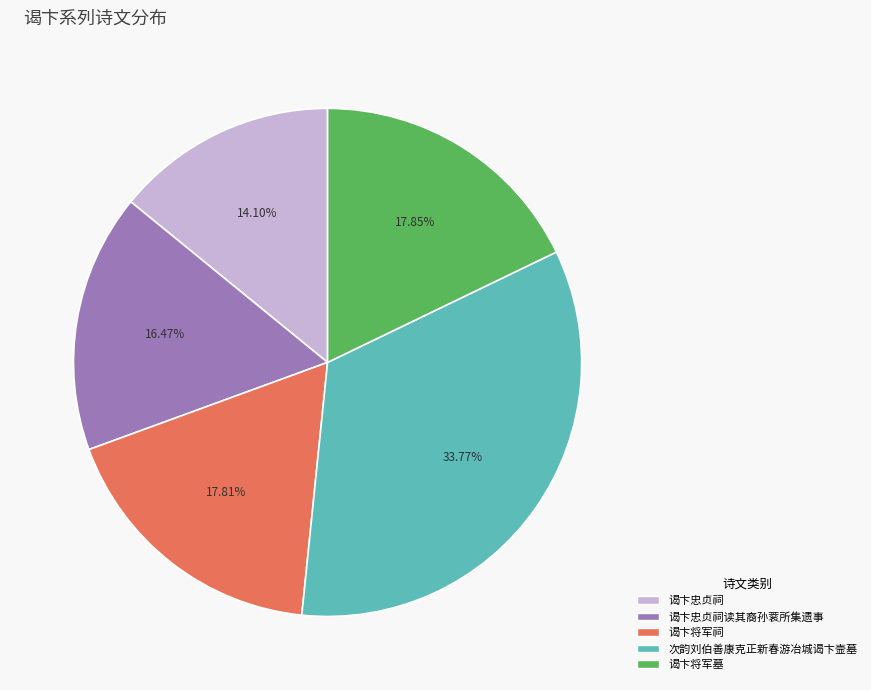

Is it true that 次韵刘伯善康克正新春游冶城谒卞壸墓 is 34% of the pie?

True